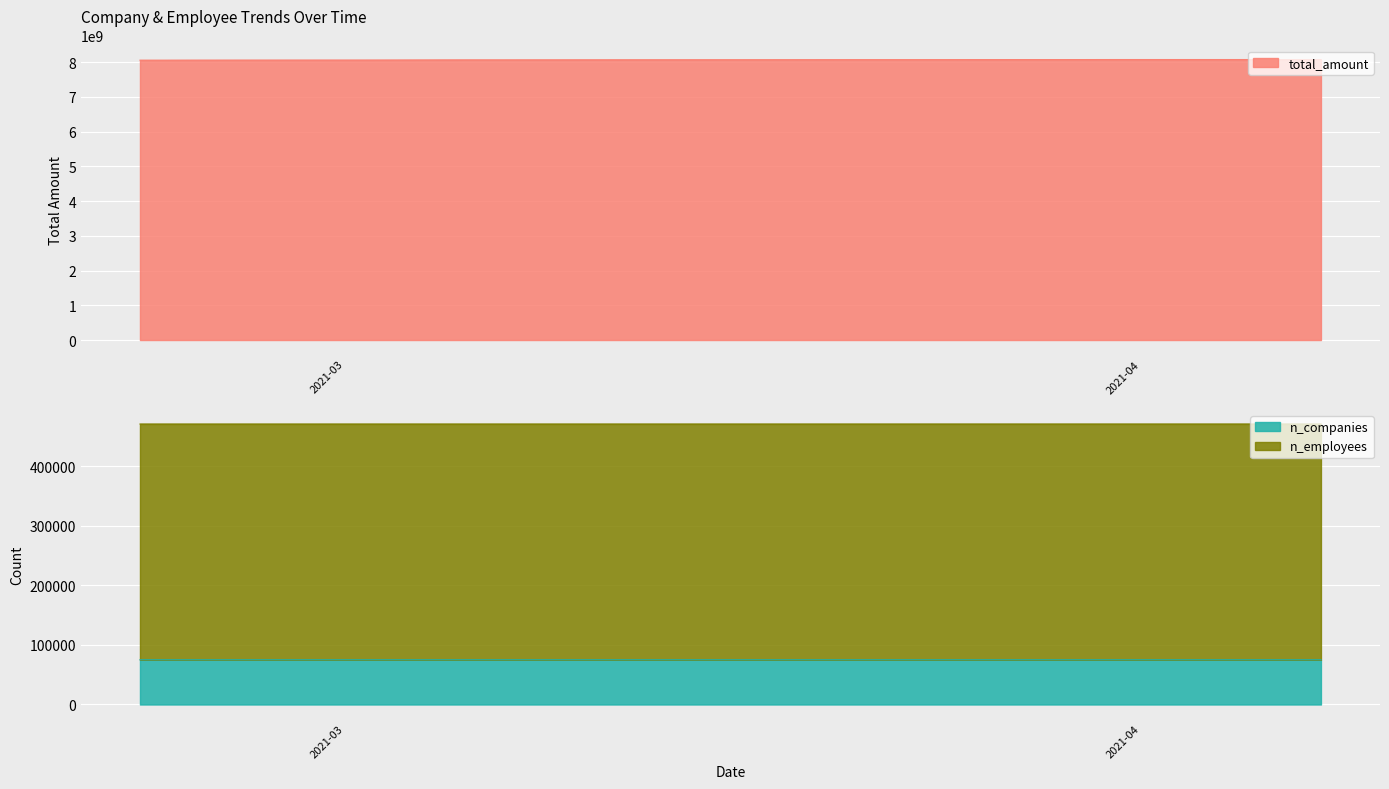

Which series has the largest range (max minus min)?

total_amount